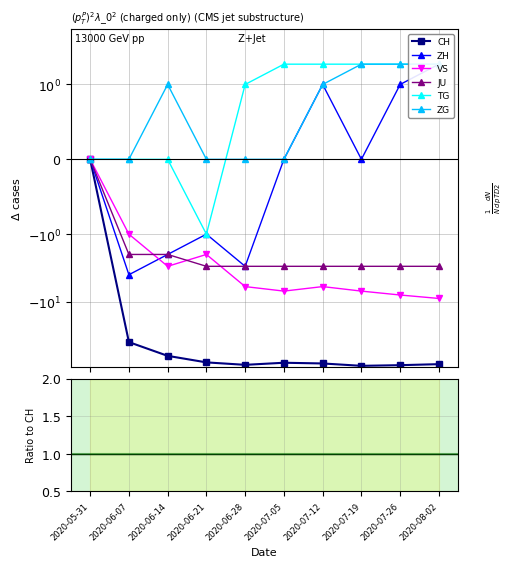

What is the label of the 6th point from the right?

2020-06-28